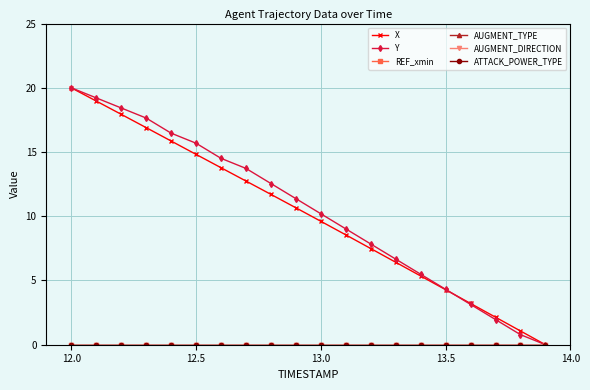

Does the chart have visible grid lines?

Yes